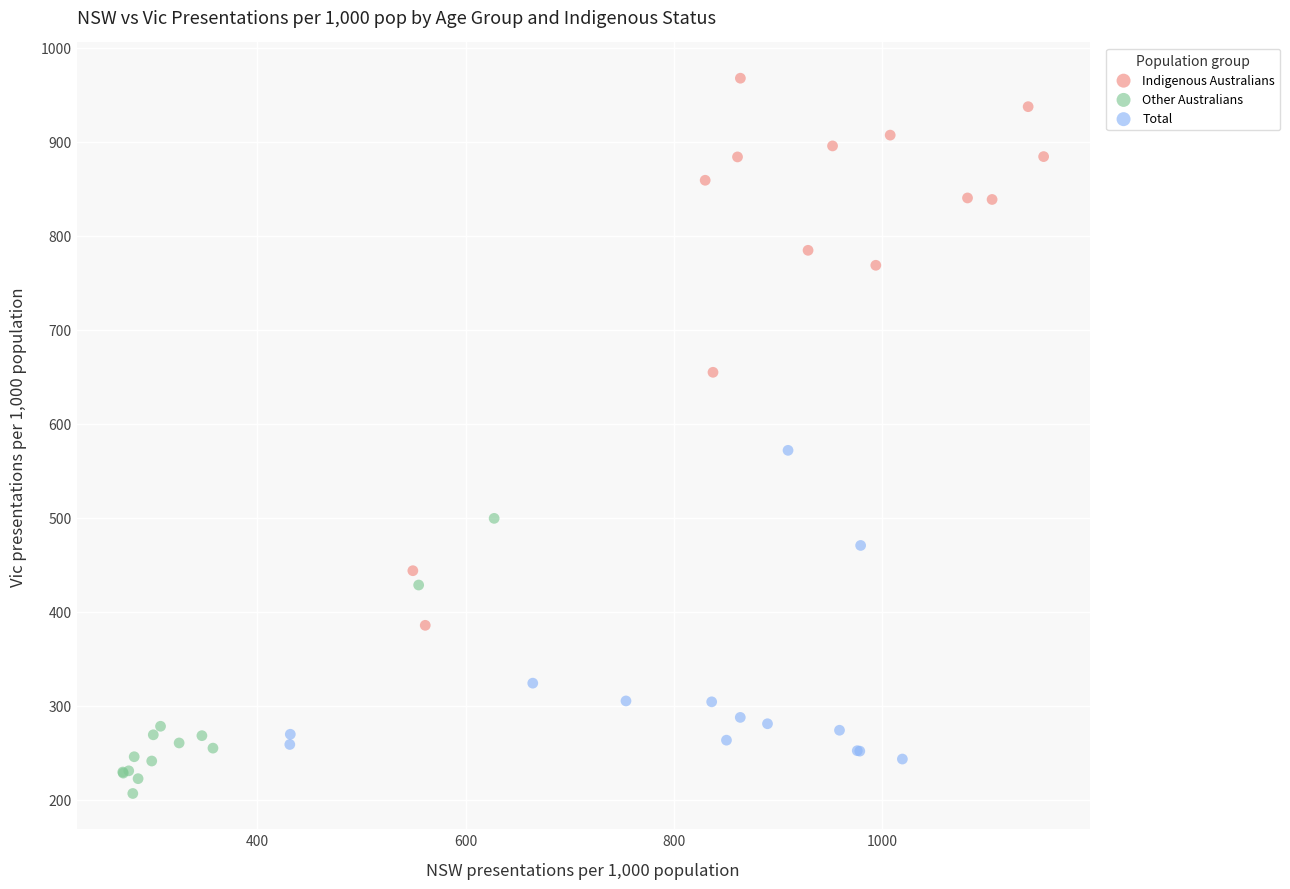

What are all the series names shown in the legend?

Indigenous Australians, Other Australians, Total